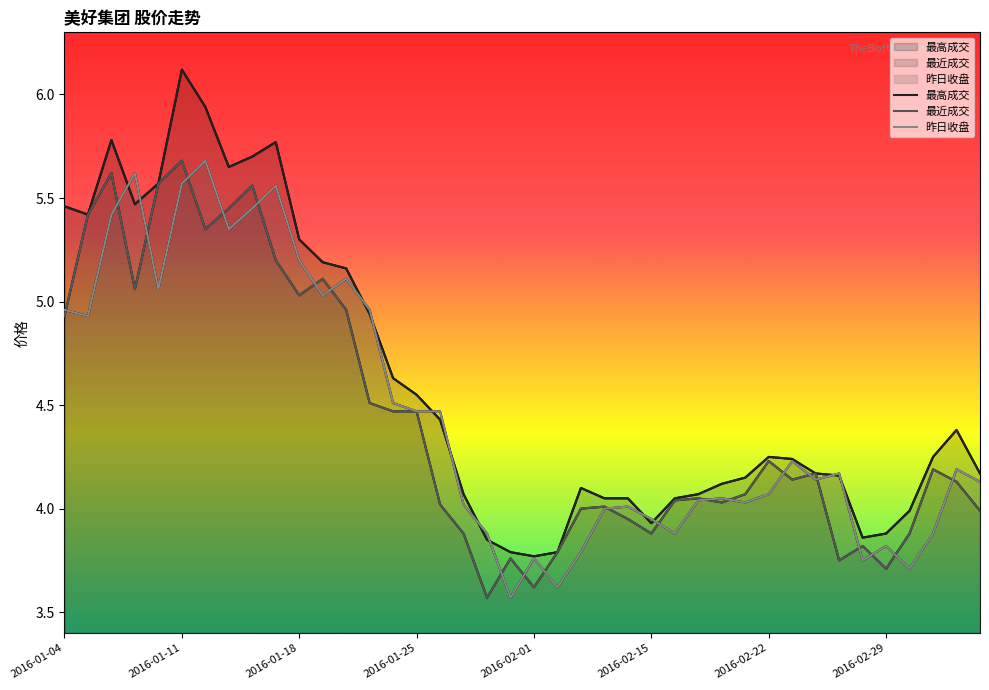

What is the label of the 33rd point from the left?

2016-02-24